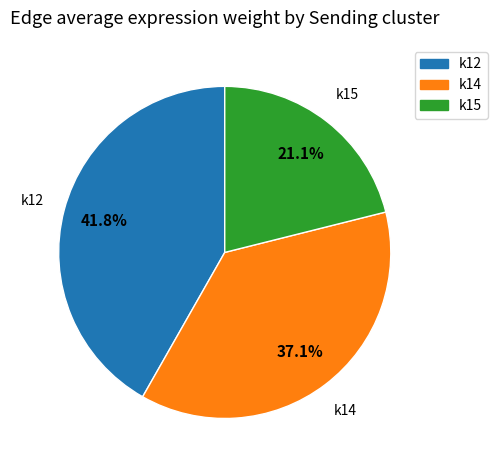

Is the sum of k12 and k14 greater than half?

Yes